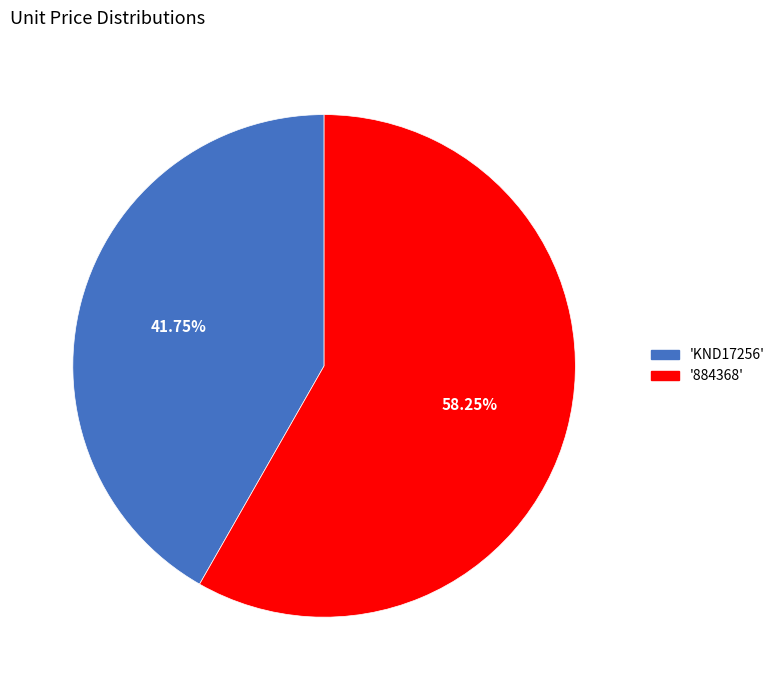

Does any single category account for the majority?

Yes